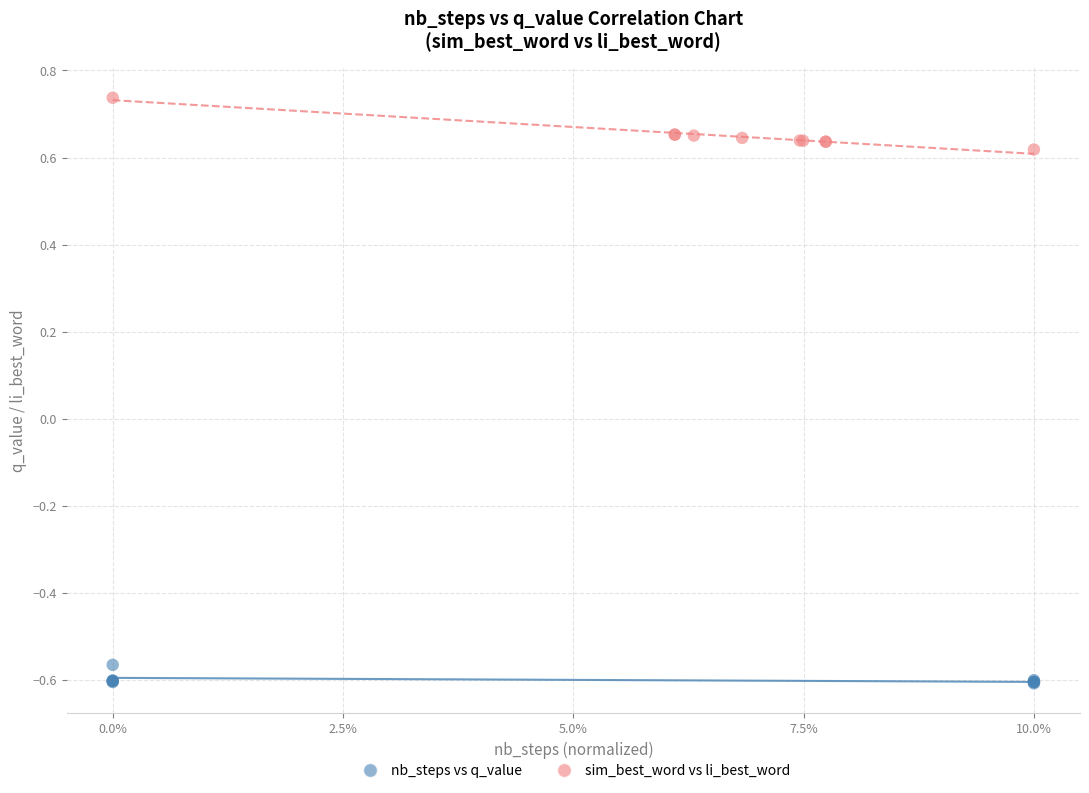

Which series has the widest spread of Y values?

sim_best_word vs li_best_word